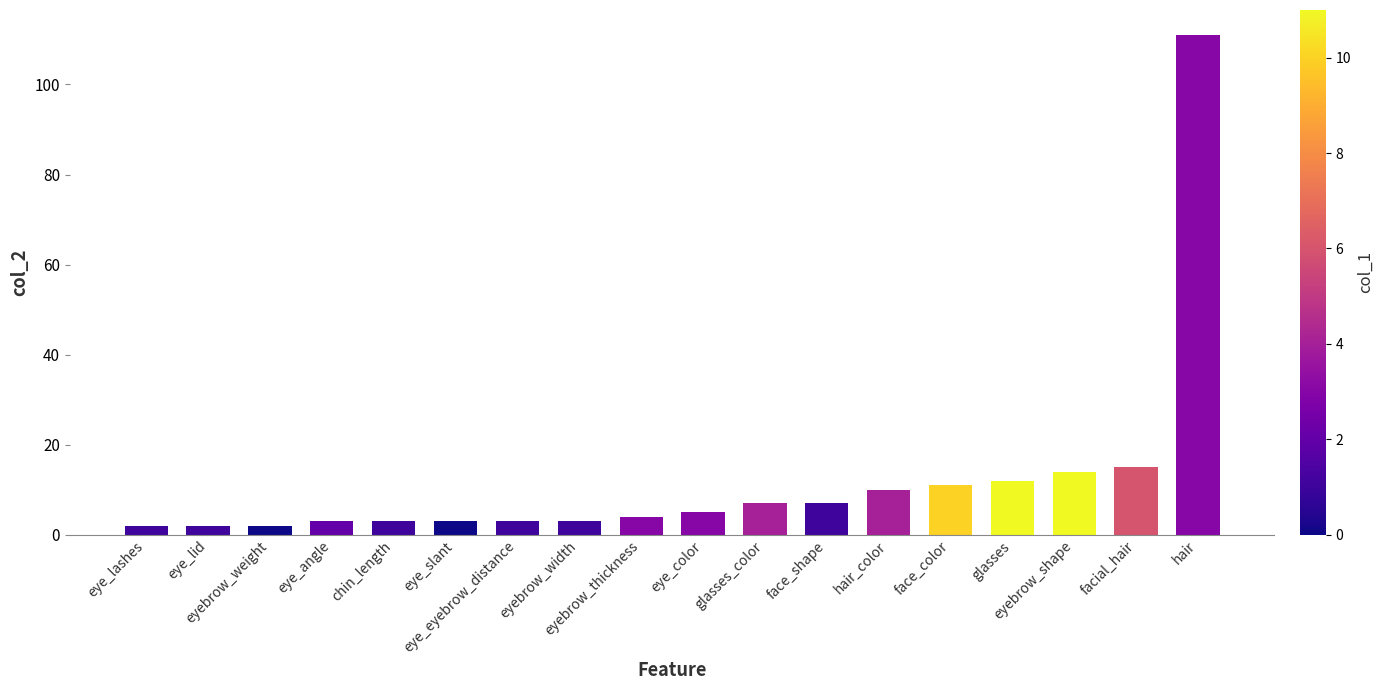

Where is the data nearest to the value 56?

facial_hair